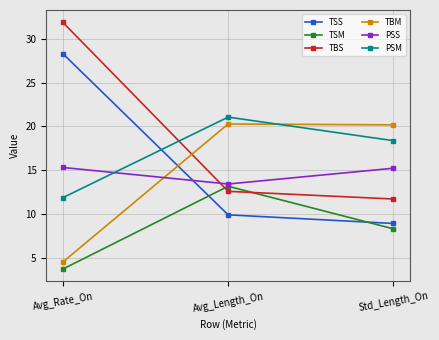

At which label is TBS closest to 21?

Avg_Length_On